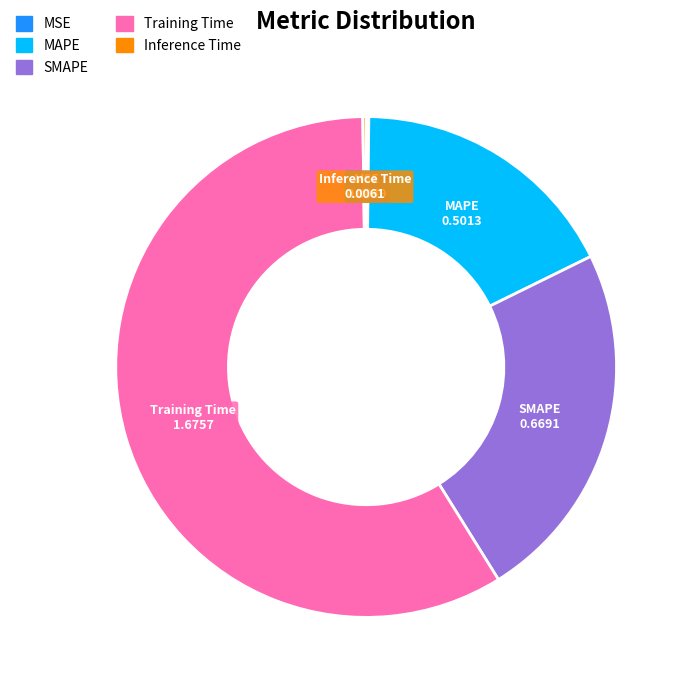

The Training Time slice represents 59% of the pie. True or false?

True